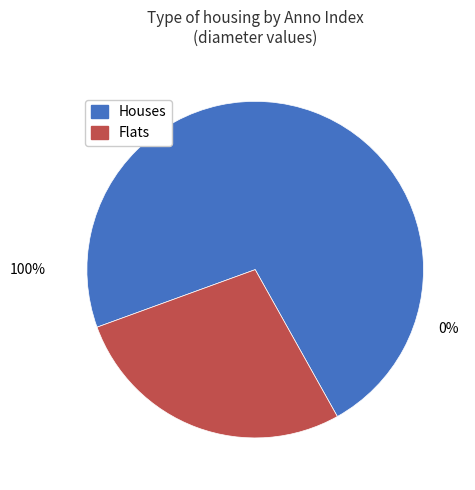

True or false: 15956 accounts for 26% of the total.

True